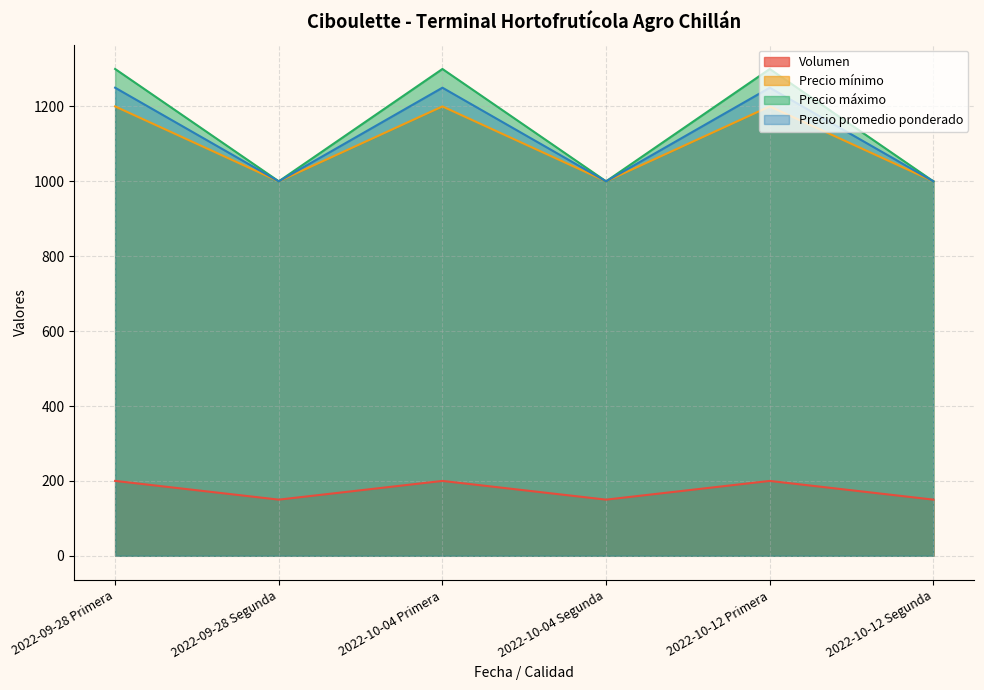

What is the label of the 1st point from the left?

2022-09-28 Primera